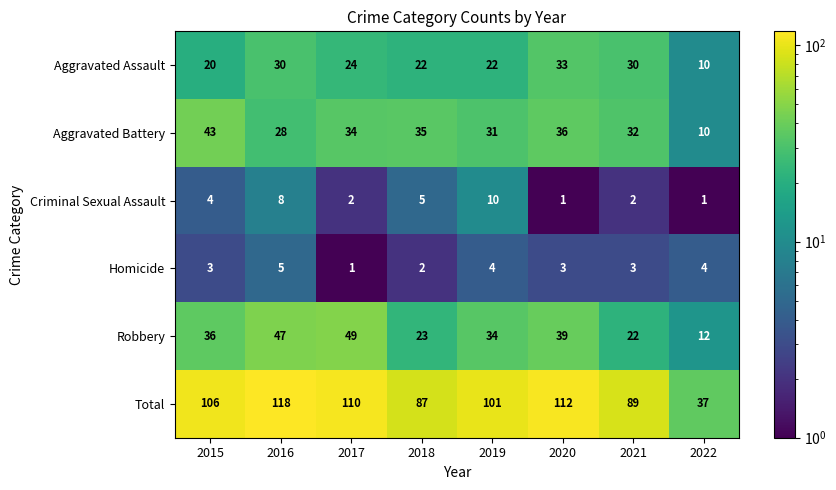

Which series has the largest total across all categories?

Total